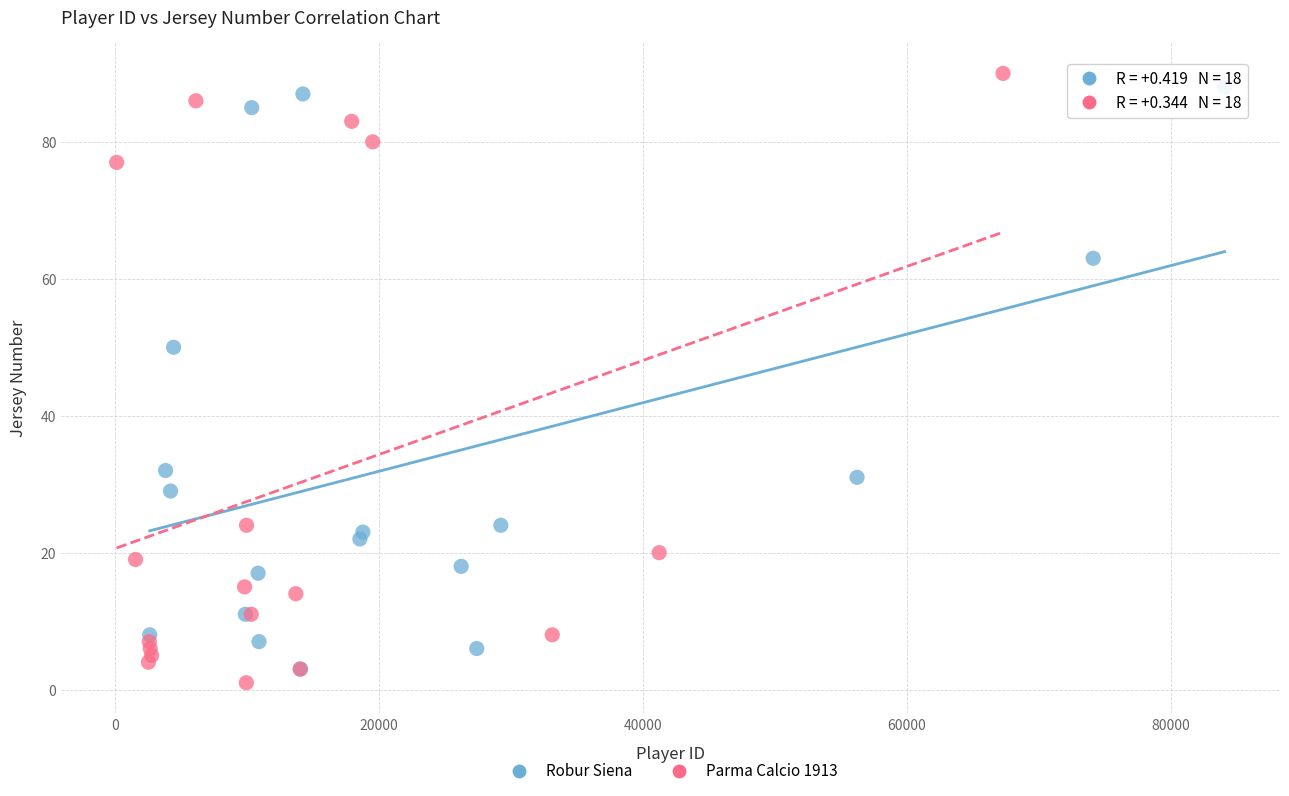

Which series contains the lowest Y value?

Parma Calcio 1913